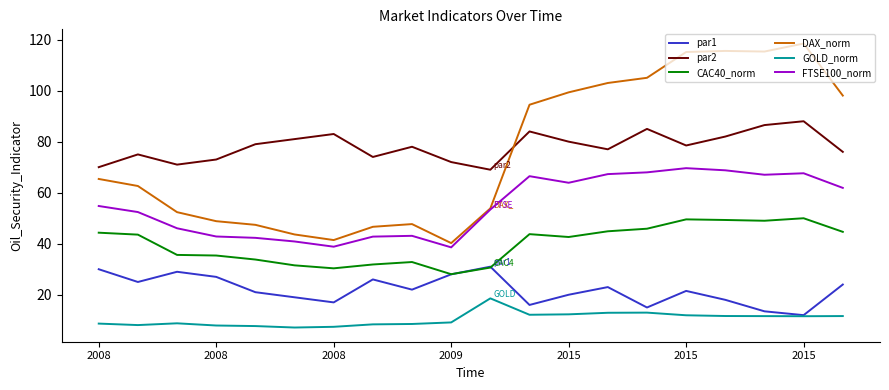

Does the chart display data point markers on the line(s)?

No